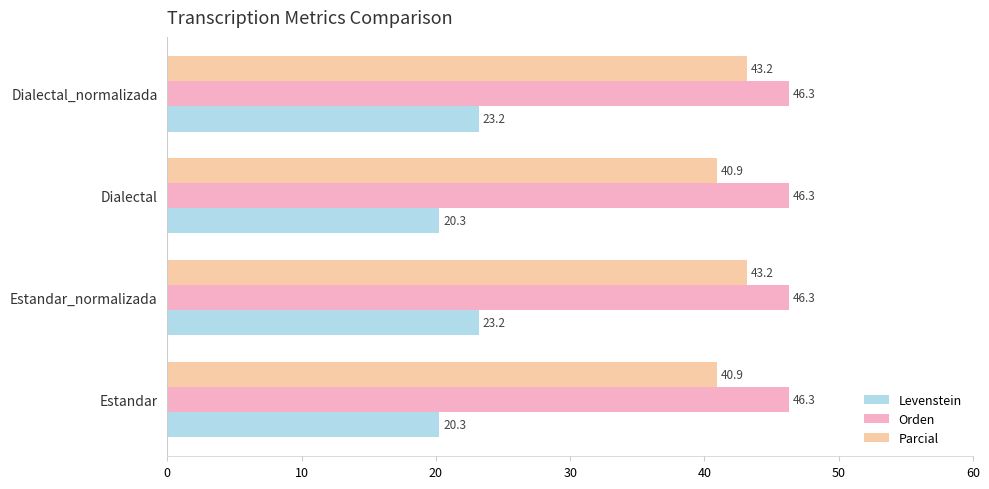

What is the difference between the Parcial values at Dialectal_normalizada and Dialectal?

2.3